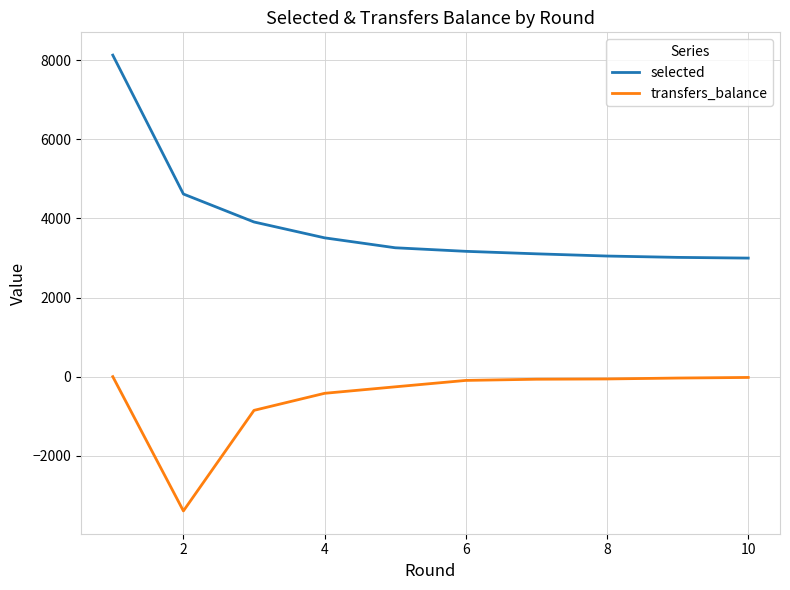

What is the difference between the maximum and minimum values in the selected series?

5132